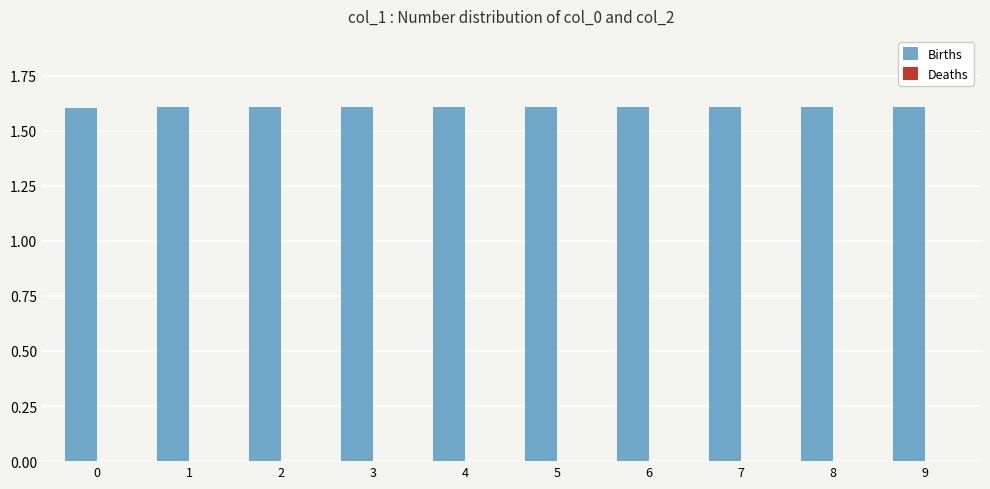

Reading right to left, extract all data points from this chart.

1.6	1.6	1.6	1.6	1.6	1.6	1.6	1.6	1.6	1.6